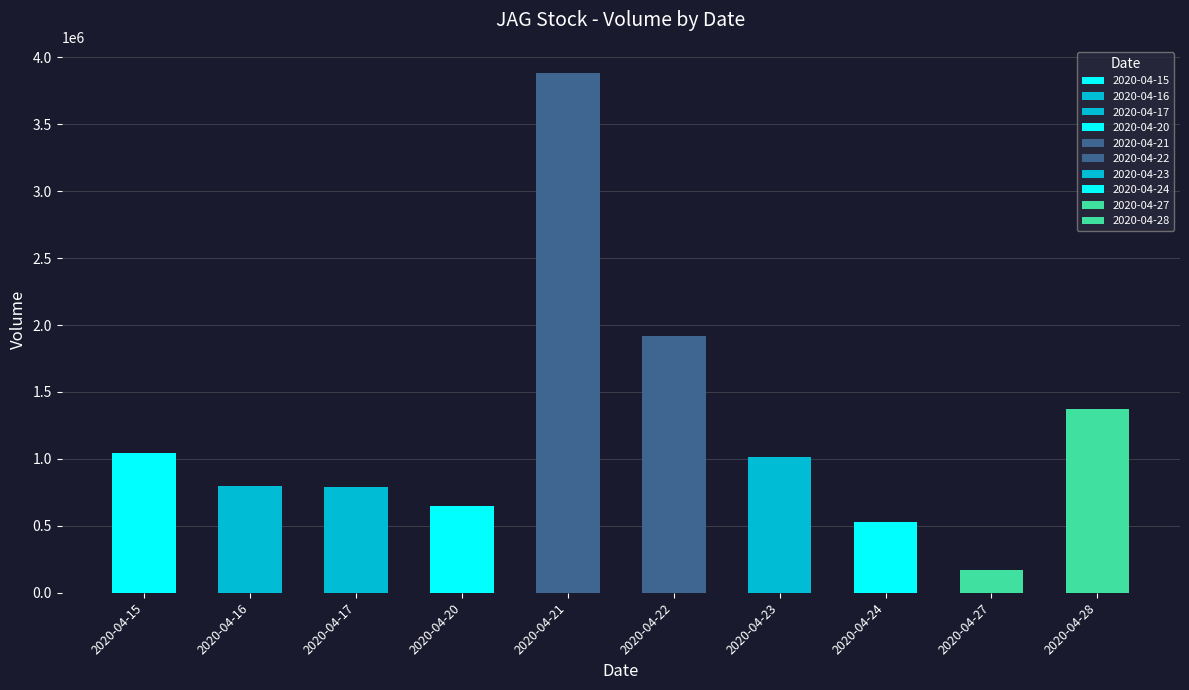

Between 2020-04-21 and 2020-04-23, which series saw the biggest shift?

vol